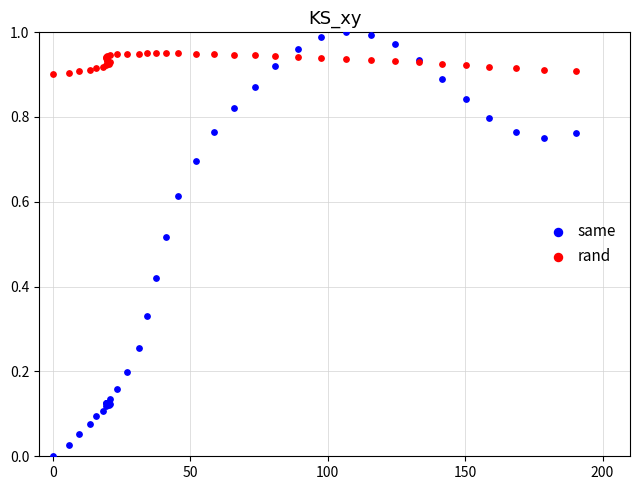

What is the X range (max minus min) for the scatter plot?

190.2